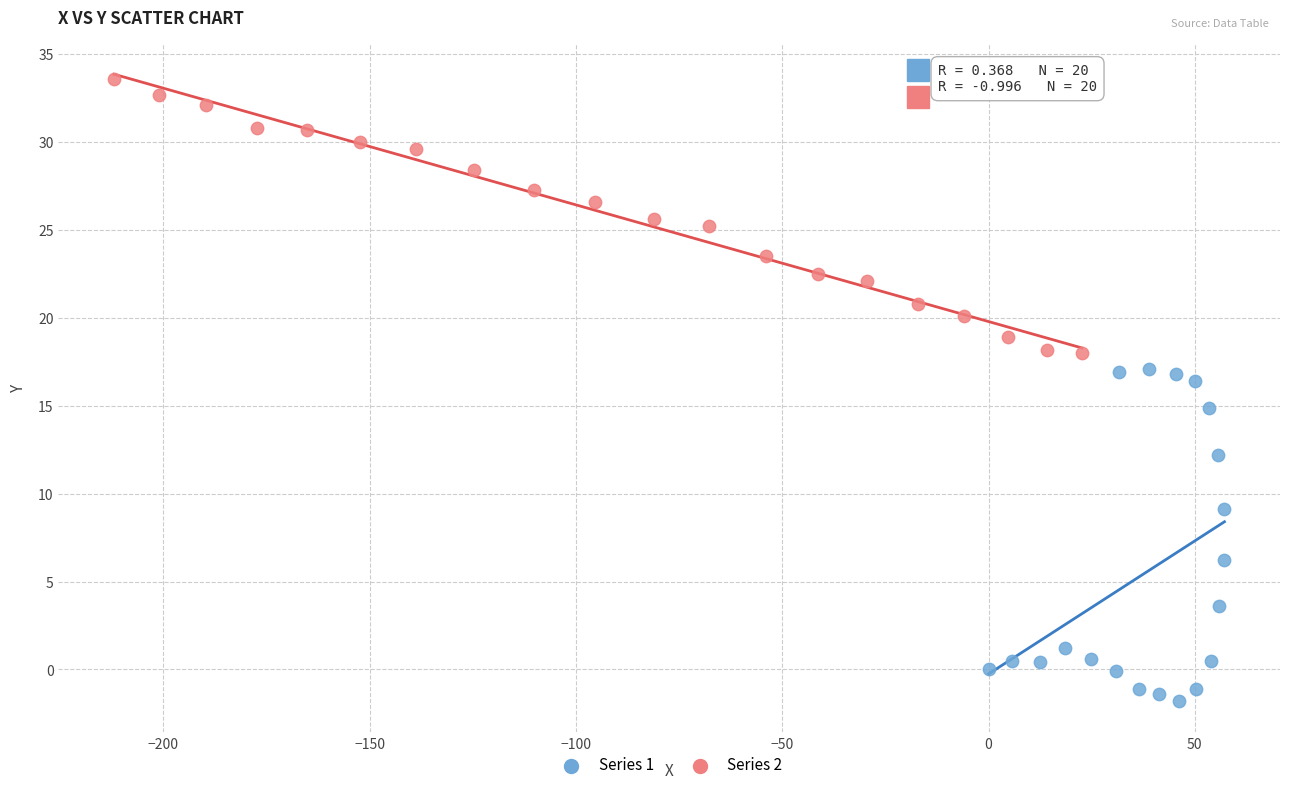

Which series has the widest spread of Y values?

Series 1